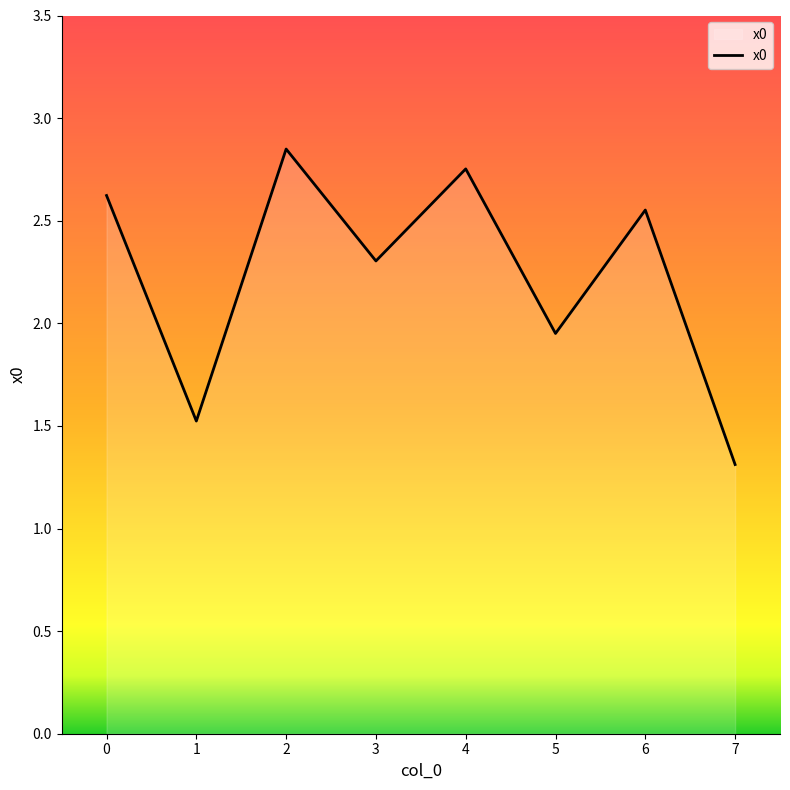

Which has a higher value, 3 or 0?

0